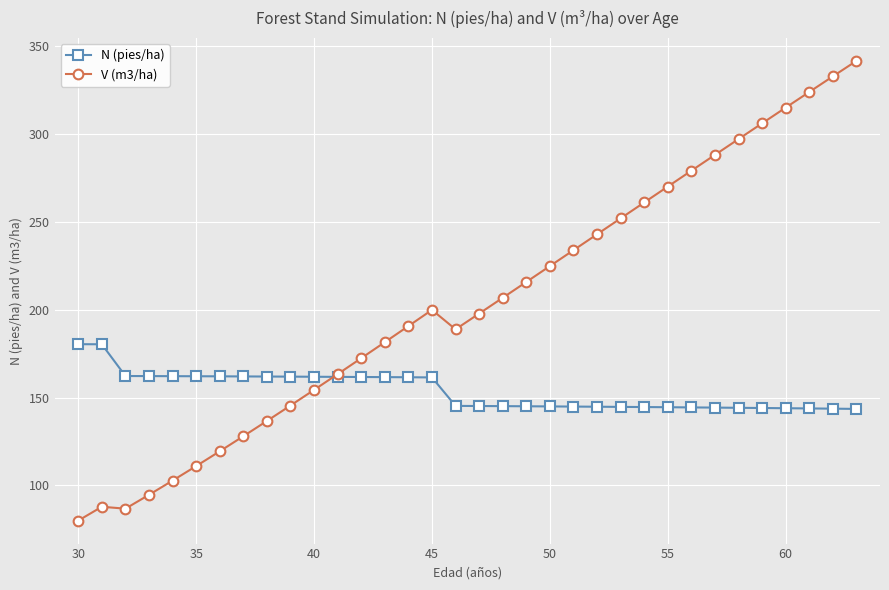

What is the maximum value shown in the chart?

341.7